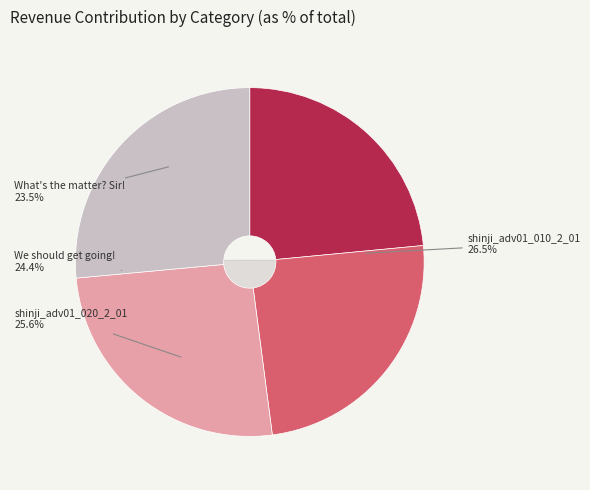

How many segments does this pie chart have?

4